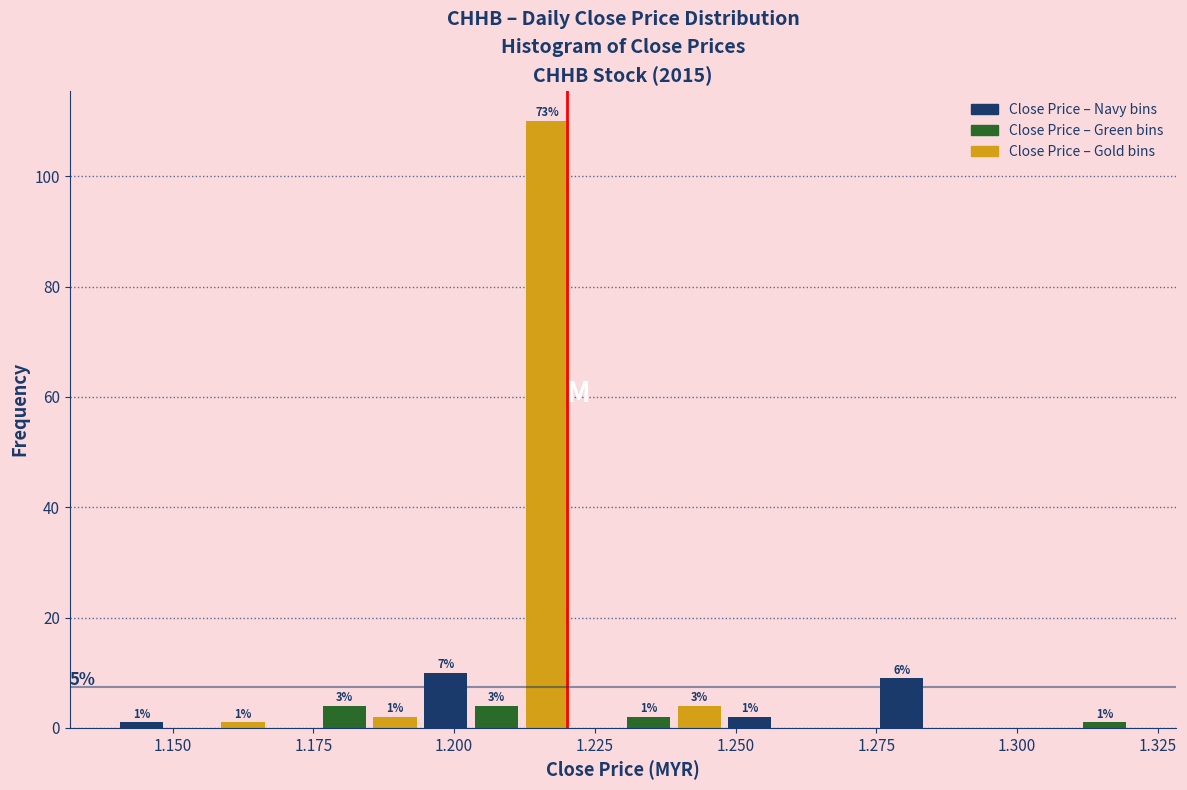

Read against the x-axis, roughly where is the centre of the tallest bar?

1.215